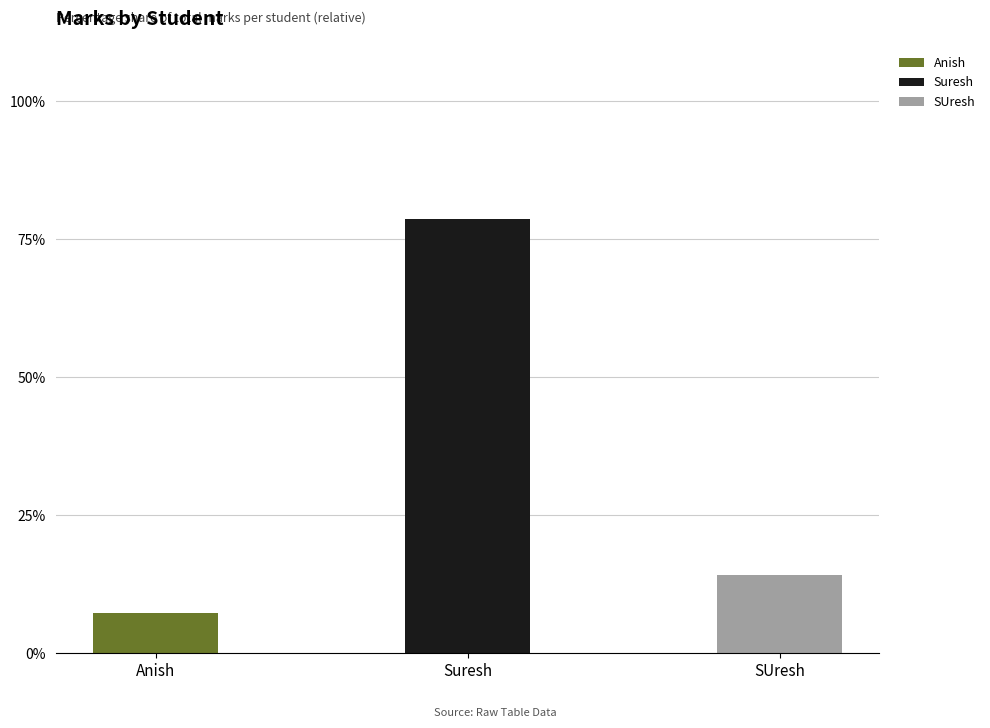

What is the sum of all Anish values?

7.3